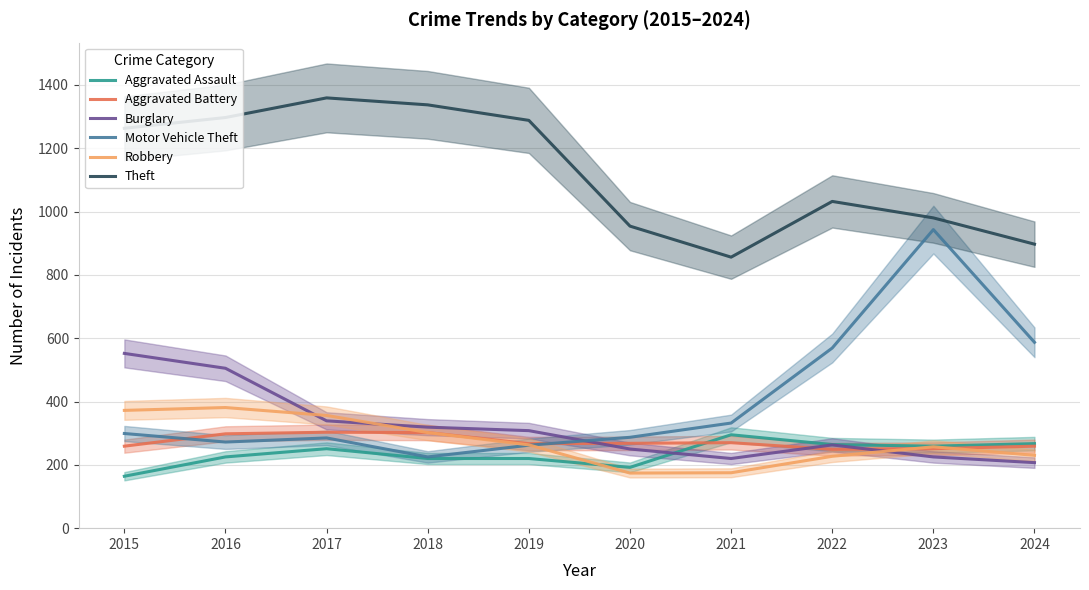

Which has a higher value, 2024 or 2020?

2024